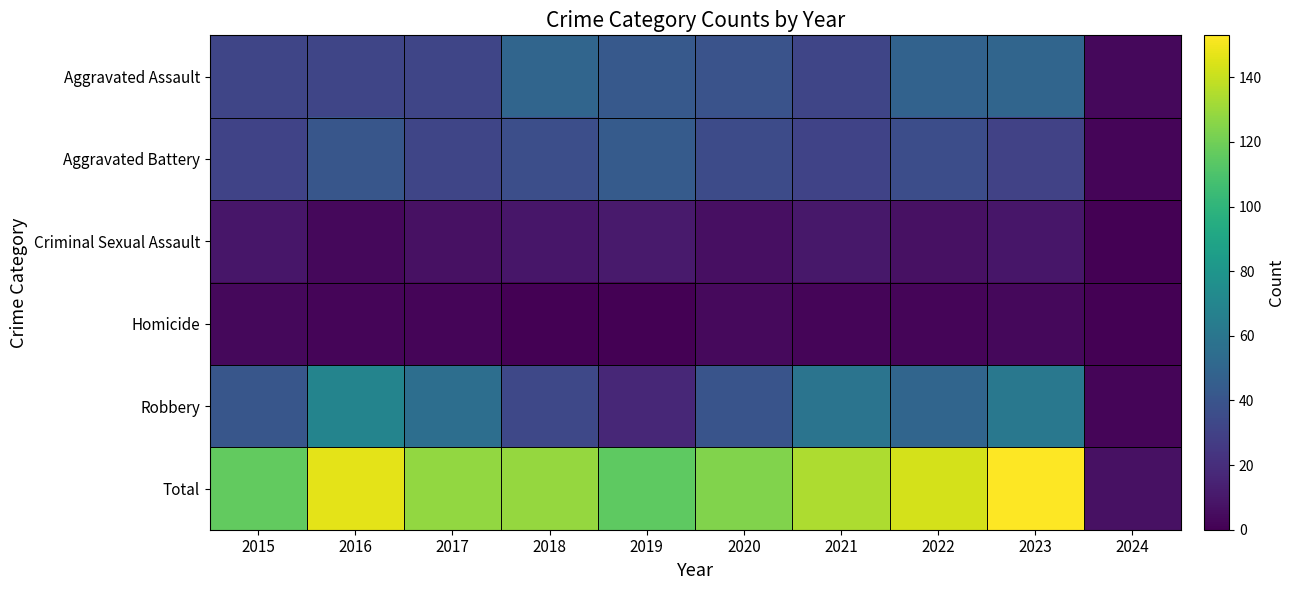

List the series in order of their peak value, highest first.

Total, Robbery, Aggravated Assault, Aggravated Battery, Criminal Sexual Assault, Homicide